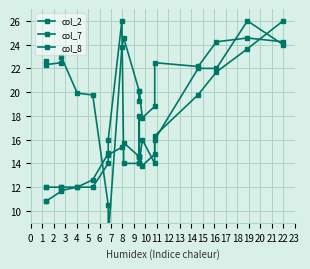

Rank the series by their average value, from highest to lowest.

col_7, col_8, col_2